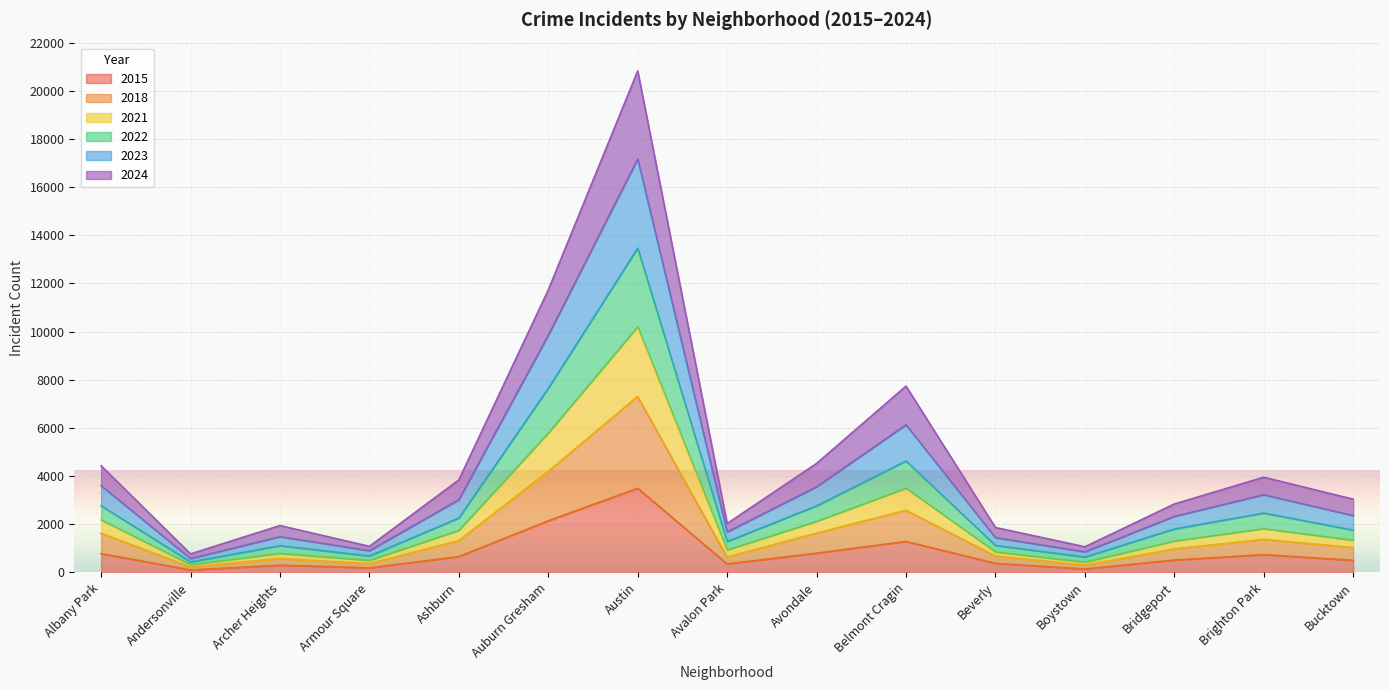

The 2022 series shows 9463 at Belmont Cragin. True or false?

False